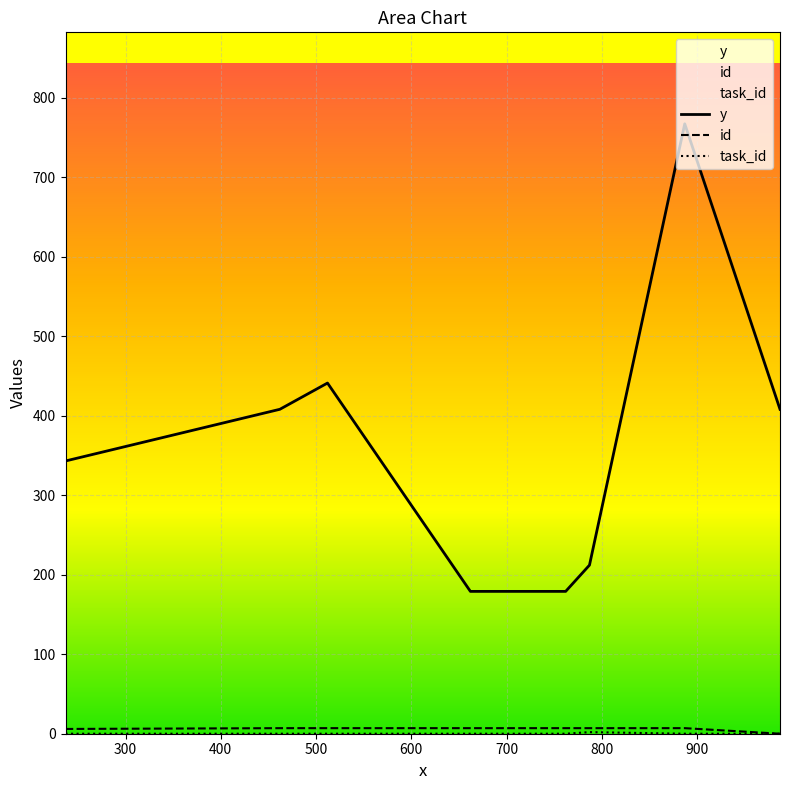

Which series has the largest range (max minus min)?

y